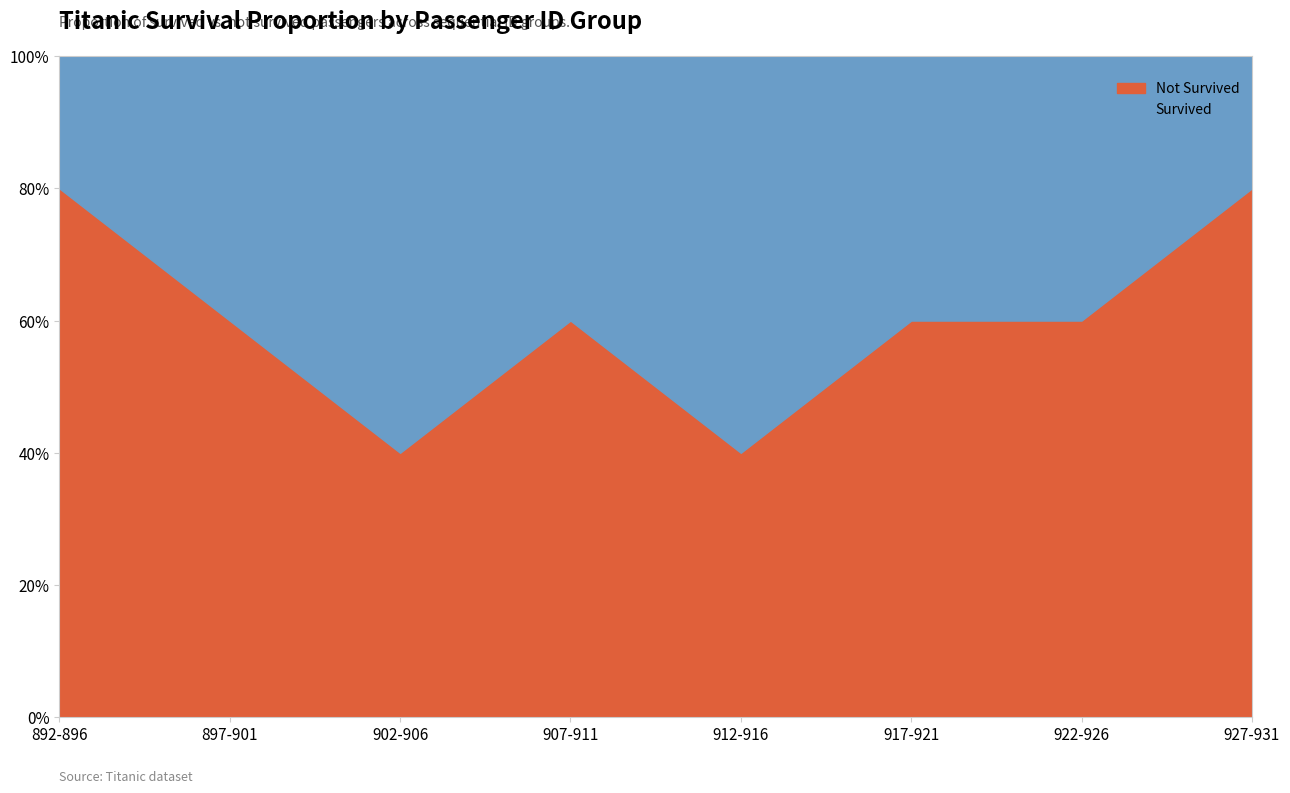

What is the total value across all series at 897-901?

100